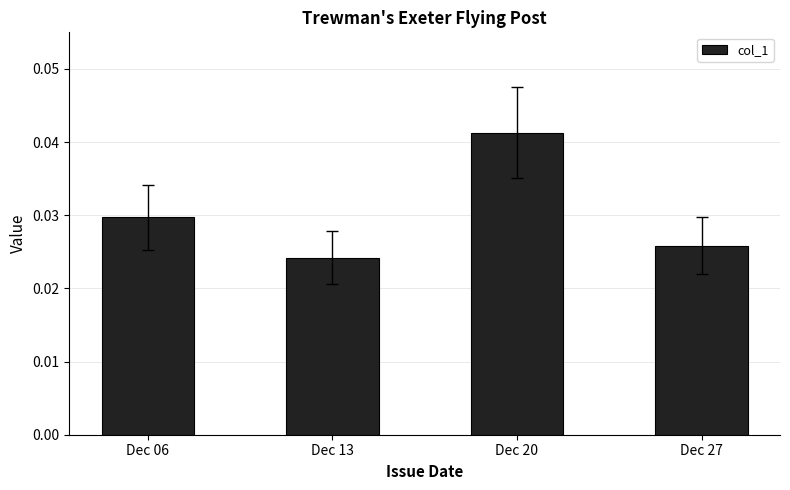

What is the sum of the values at Dec 27 and Dec 20?

0.1